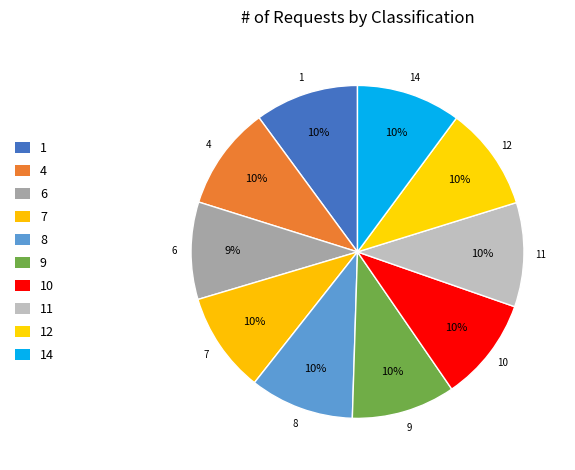

Rank the categories by value from lowest to highest.

6, 7, 1, 4, 9, 10, 12, 8, 11, 14